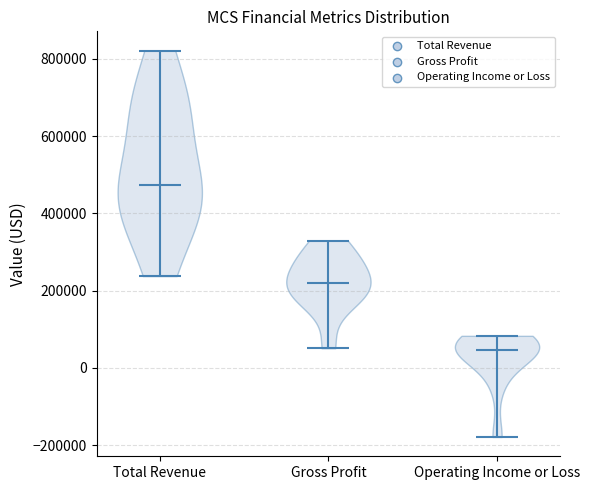

Which violin has the highest median line?

Total Revenue